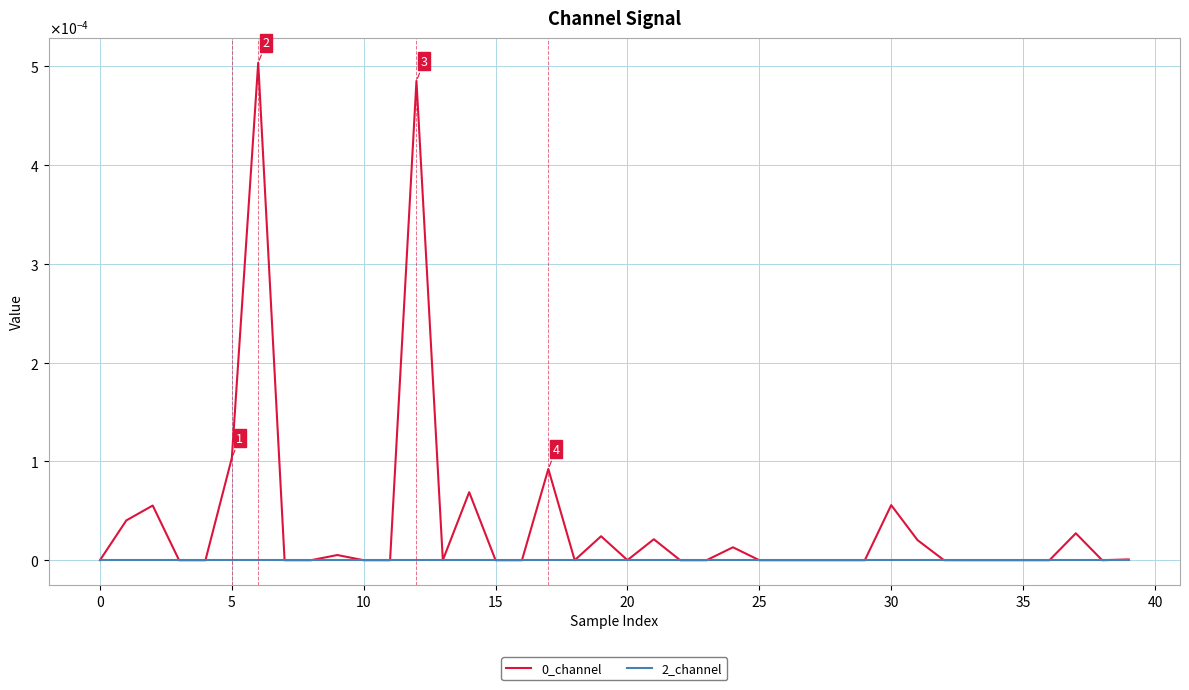

At which label is 0_channel closest to 0?

10